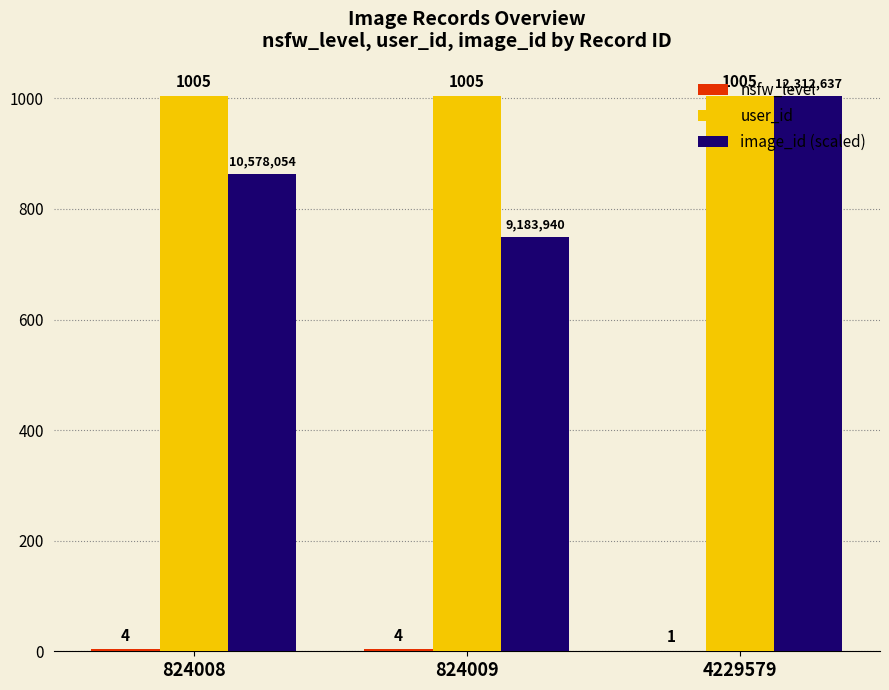

Is the value of image_id (scaled) at 824008 greater than the value of user_id at 4229579?

No